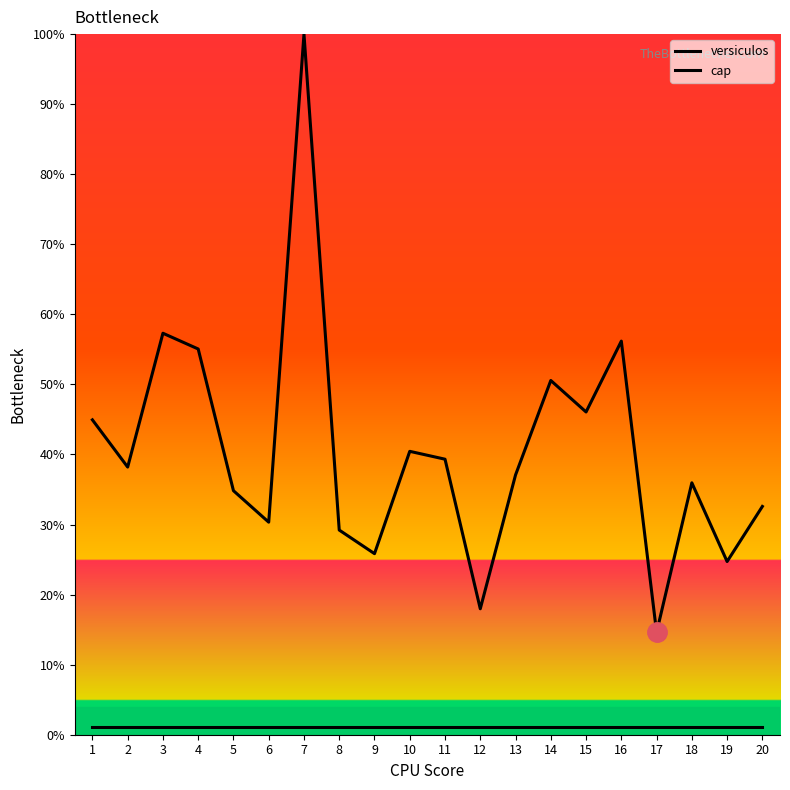

List the series in order of their overall mean, highest first.

versiculos, cap